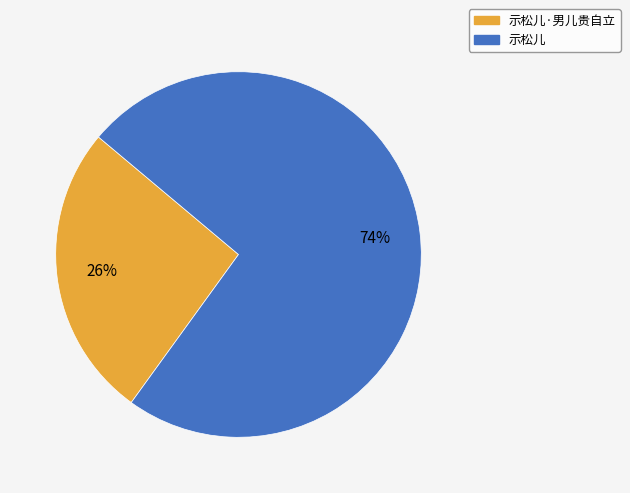

Count the number of slices in the pie.

2